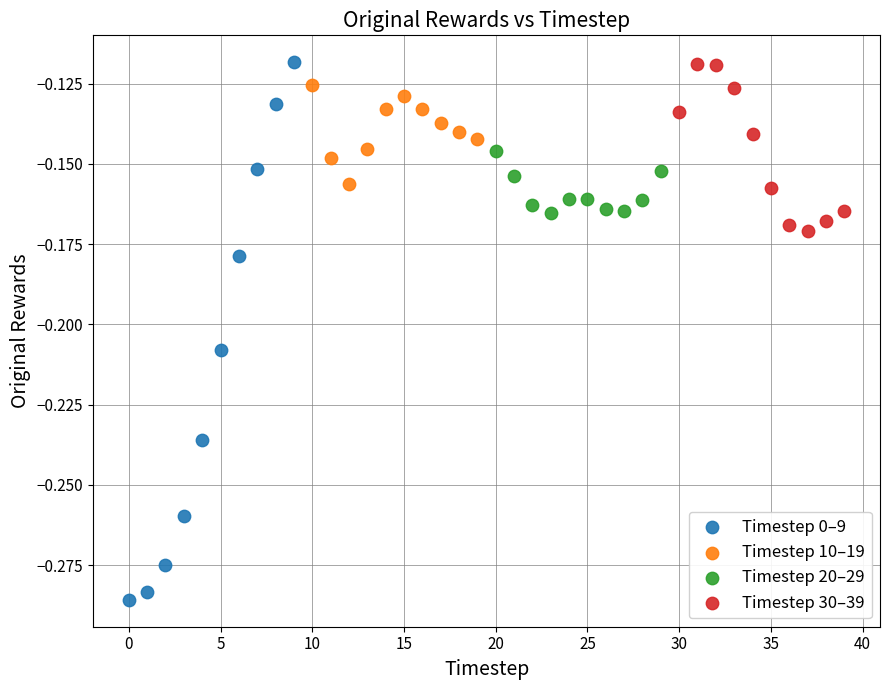

Which series has the largest Y range (max minus min)?

Timestep 0–9